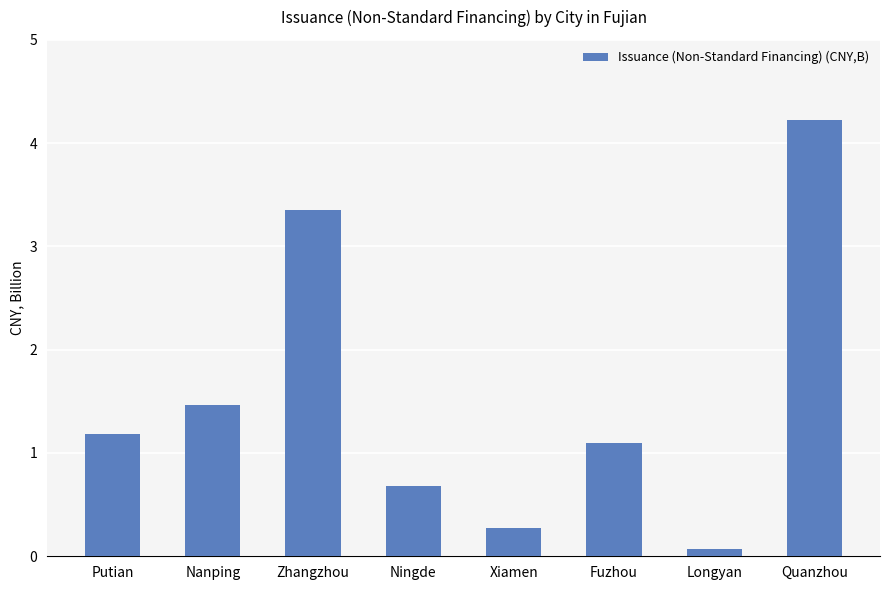

What is the value of the 3rd bar from the left?

3.4